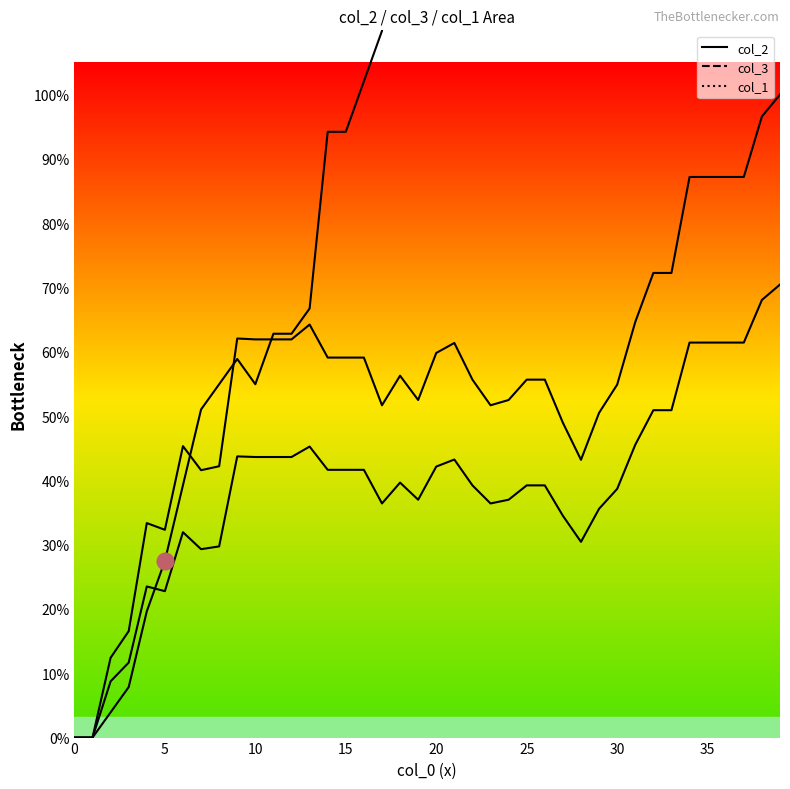

How many lines are shown in the chart?

3